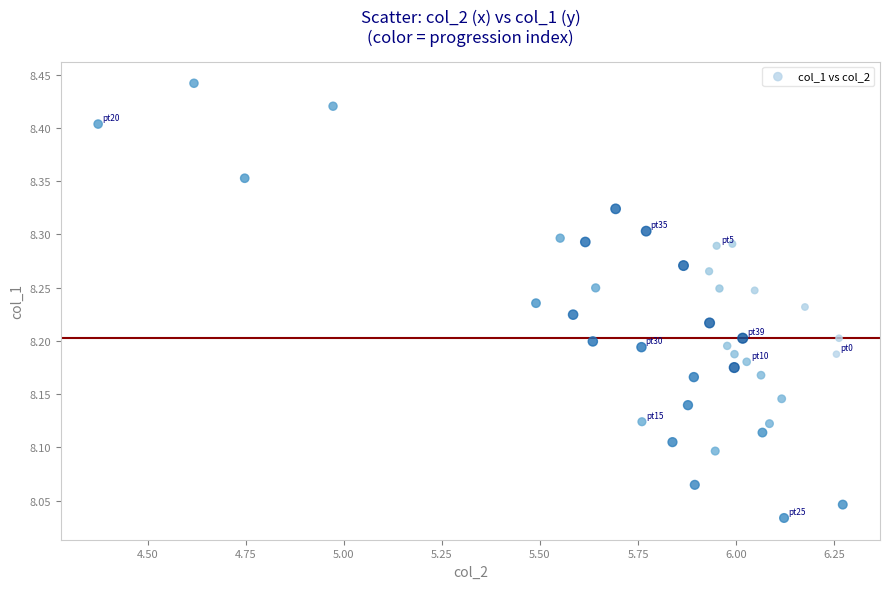

What is the range of Y values (max minus min)?

0.4